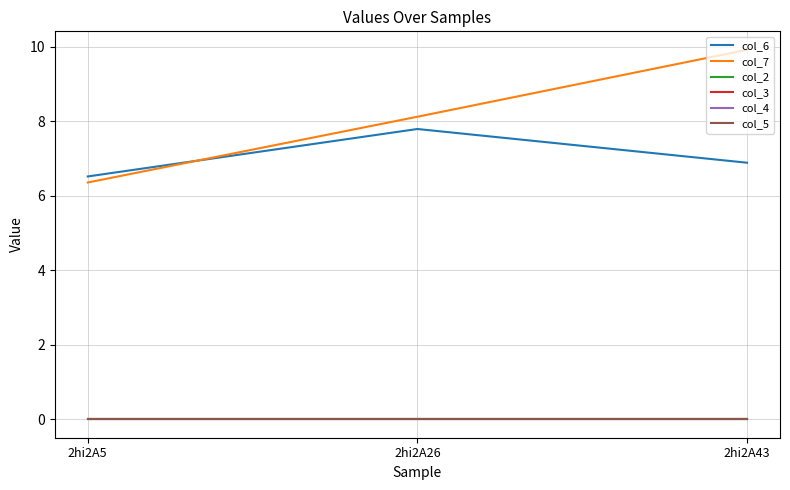

How many lines are shown in the chart?

6